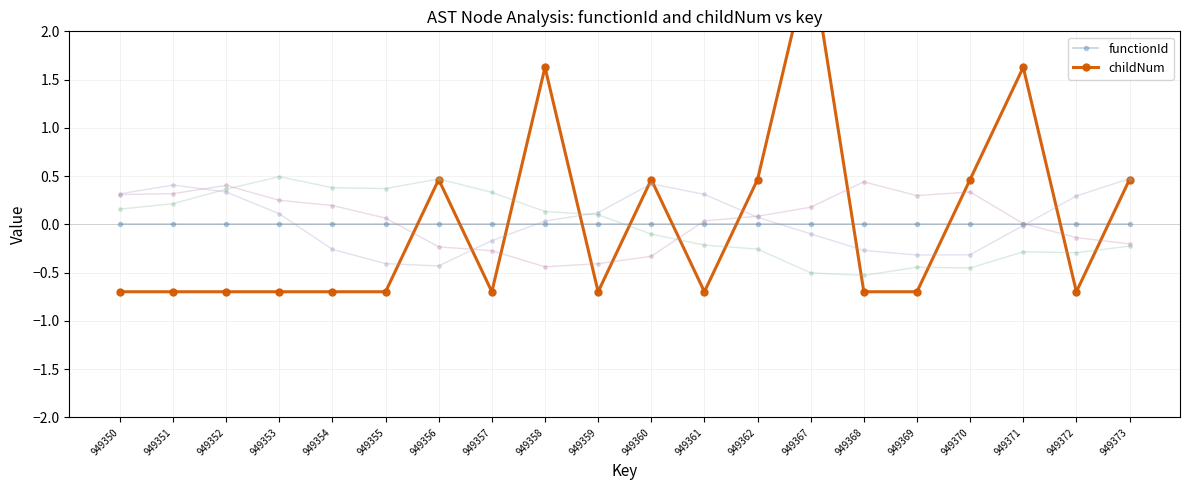

Count the number of data series in this chart.

2